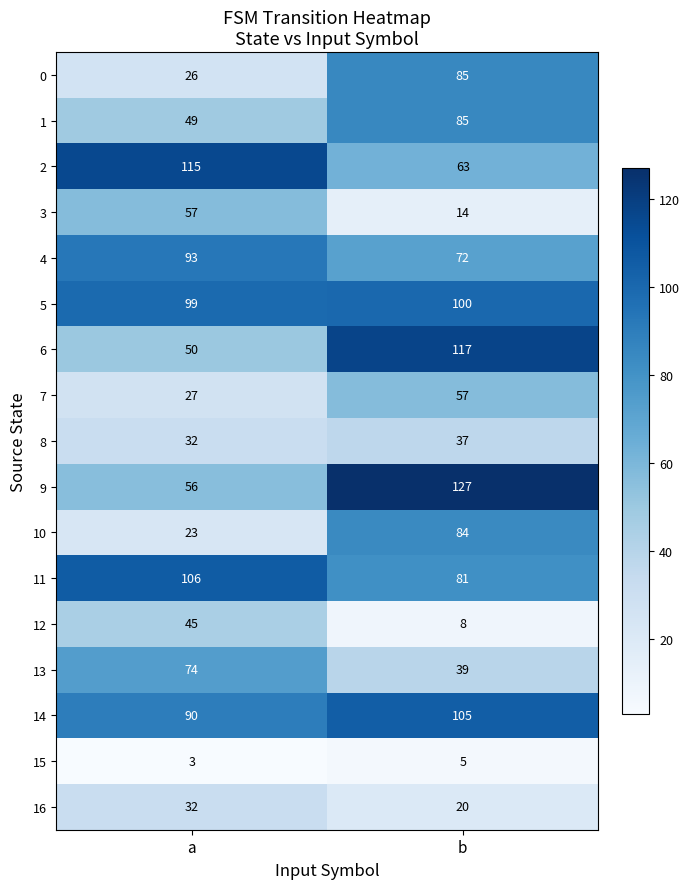

The value of 10 at a is 23. True or false?

True